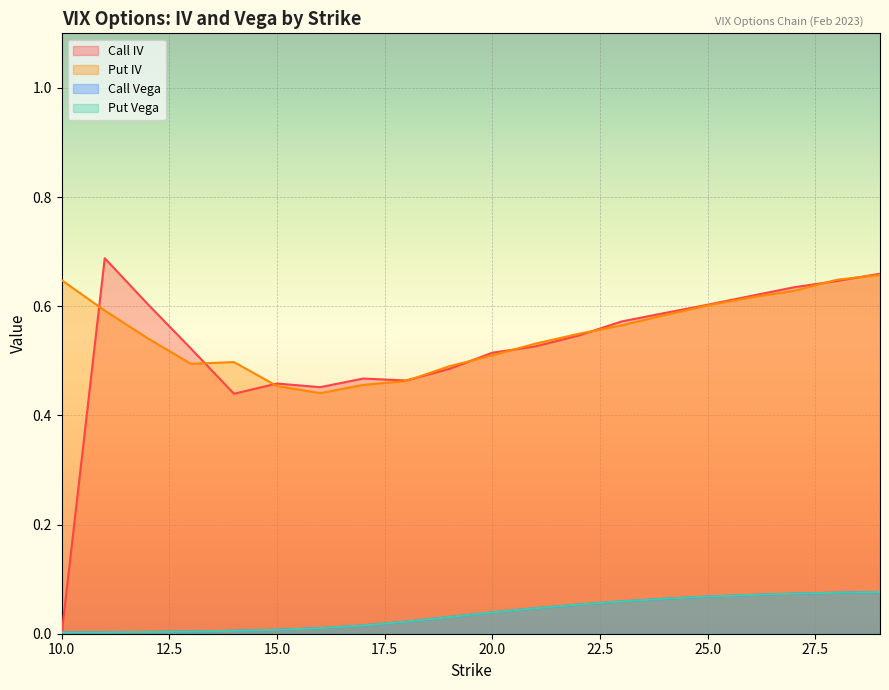

The Call Vega series shows 0.0 at 18. True or false?

True